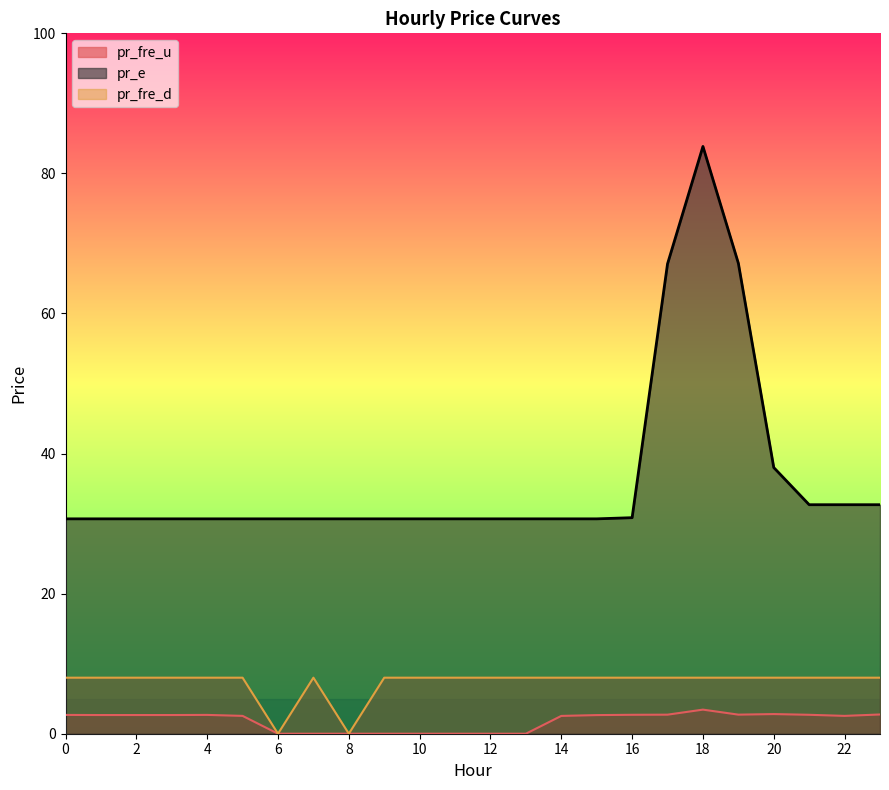

What is the difference between the maximum and minimum values in the pr_fre_u series?

3.4